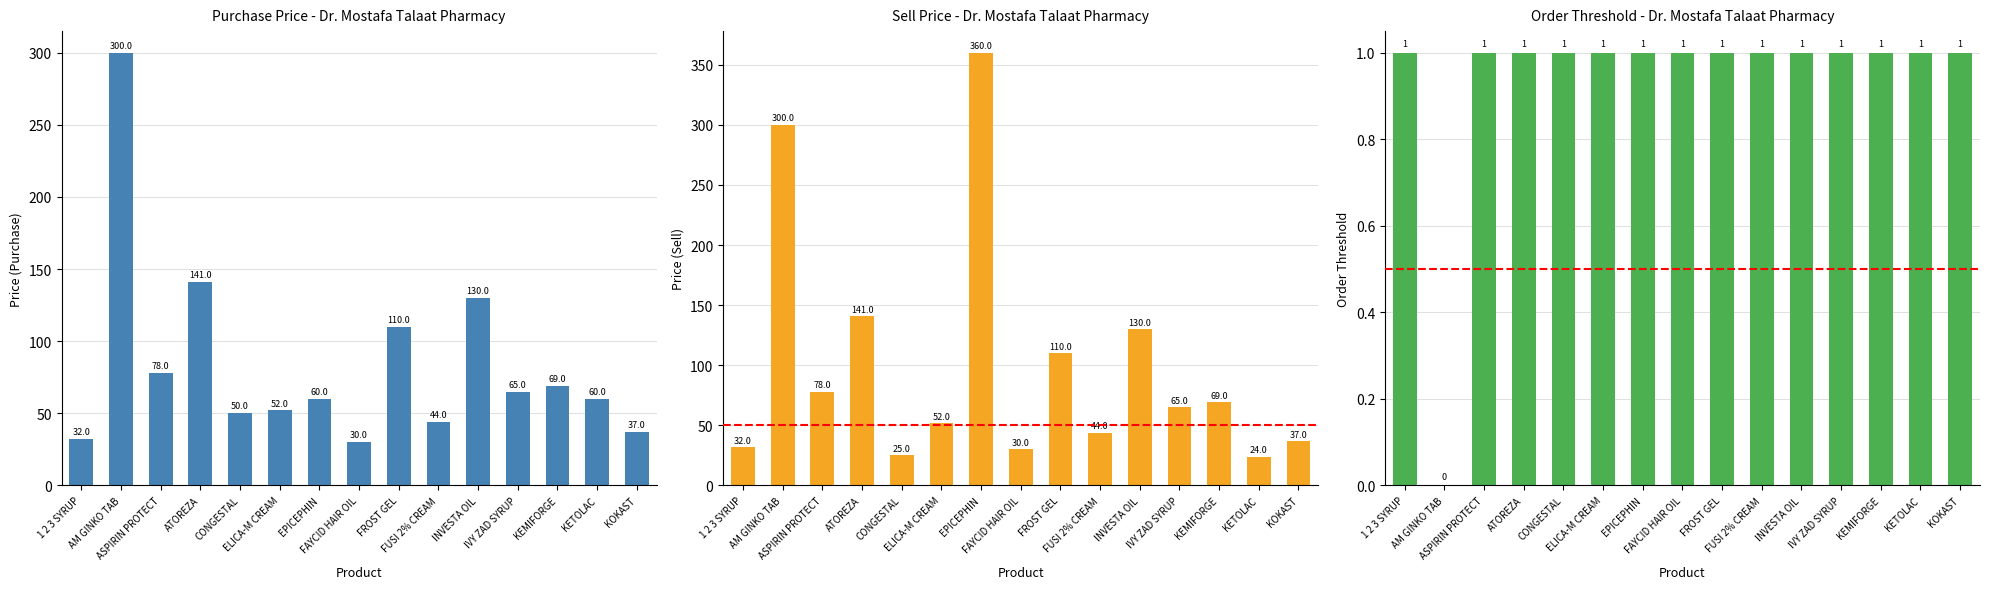

Reading right to left, list all the values displayed in this chart.

Purchase Price: KOKAST=37	KETOLAC=60	KEMIFORGE=69	IVY ZAD SYRUP=65	INVESTA OIL=130	FUSI 2% CREAM=44	FROST GEL=110	FAYCID HAIR OIL=30	EPICEPHIN=60	ELICA-M CREAM=52	CONGESTAL=50	ATOREZA=141	ASPIRIN PROTECT=78	AM GINKO TAB=300	1 2 3 SYRUP=32
Sell Price: KOKAST=37	KETOLAC=24	KEMIFORGE=69	IVY ZAD SYRUP=65	INVESTA OIL=130	FUSI 2% CREAM=44	FROST GEL=110	FAYCID HAIR OIL=30	EPICEPHIN=360	ELICA-M CREAM=52	CONGESTAL=25	ATOREZA=141	ASPIRIN PROTECT=78	AM GINKO TAB=300	1 2 3 SYRUP=32
Order Threshold: KOKAST=1	KETOLAC=1	KEMIFORGE=1	IVY ZAD SYRUP=1	INVESTA OIL=1	FUSI 2% CREAM=1	FROST GEL=1	FAYCID HAIR OIL=1	EPICEPHIN=1	ELICA-M CREAM=1	CONGESTAL=1	ATOREZA=1	ASPIRIN PROTECT=1	AM GINKO TAB=0	1 2 3 SYRUP=1